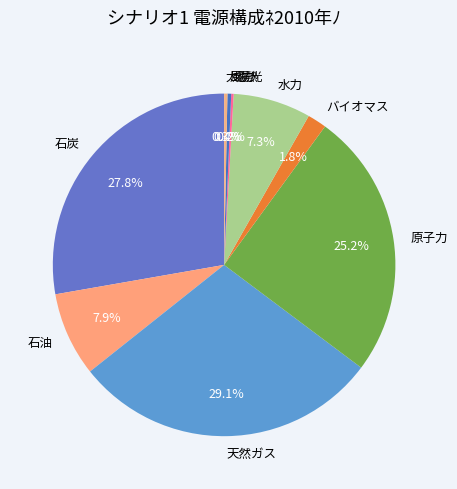

Does バイオマス represent more than half of the total?

No